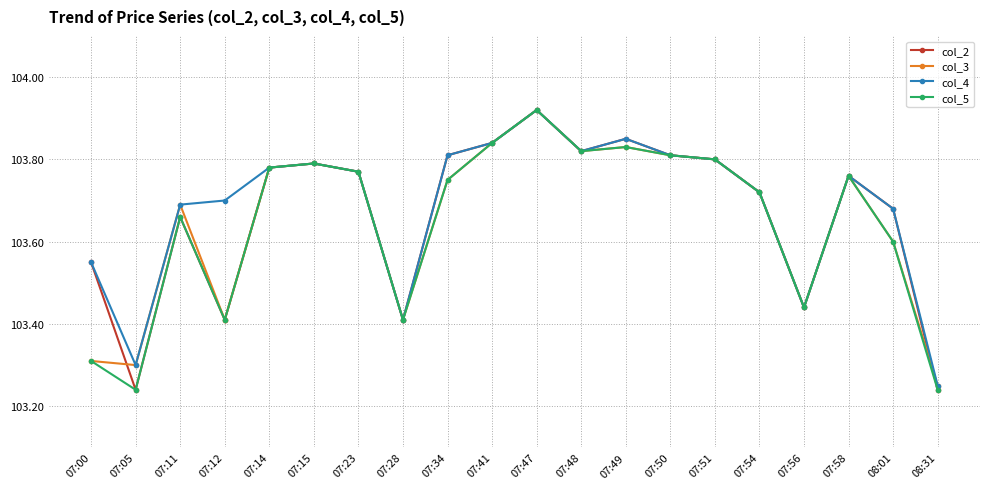

What is the label of the 18th point from the right?

07:11